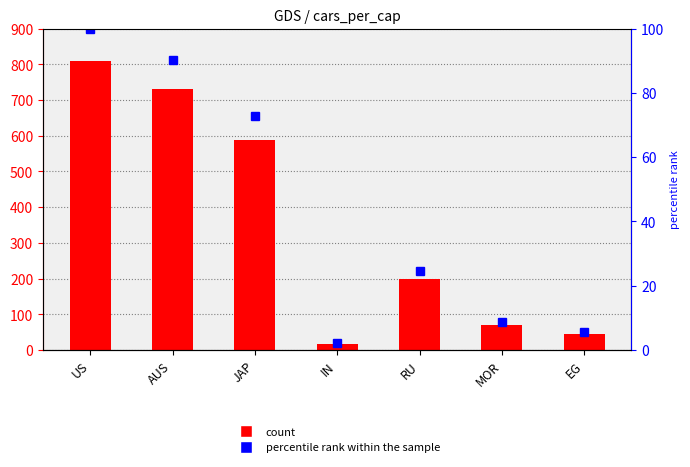

What is the minimum value for cars_per_cap?

18.0